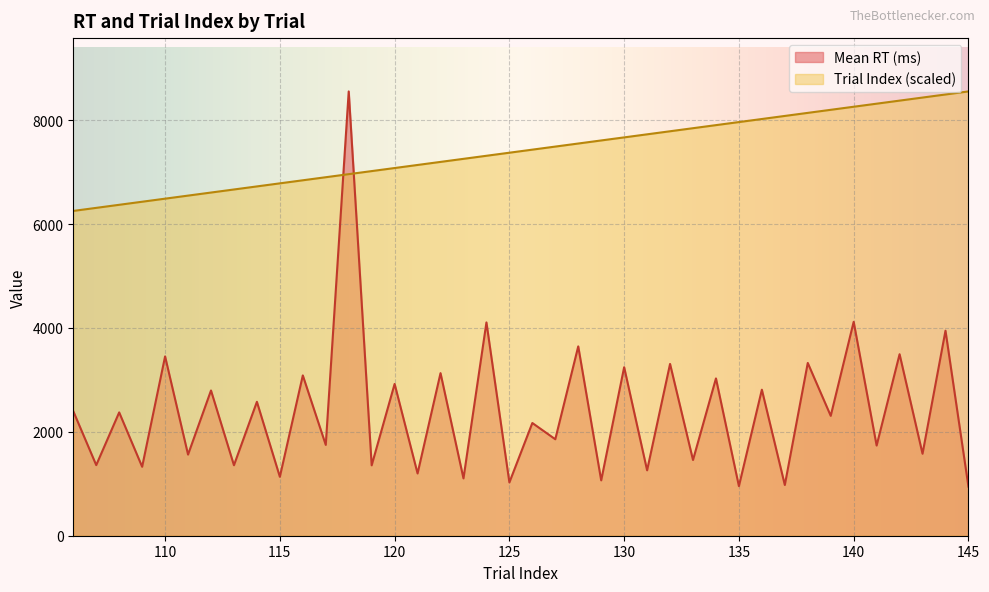

The value of Mean RT (ms) at 140 is 4118.0. True or false?

True